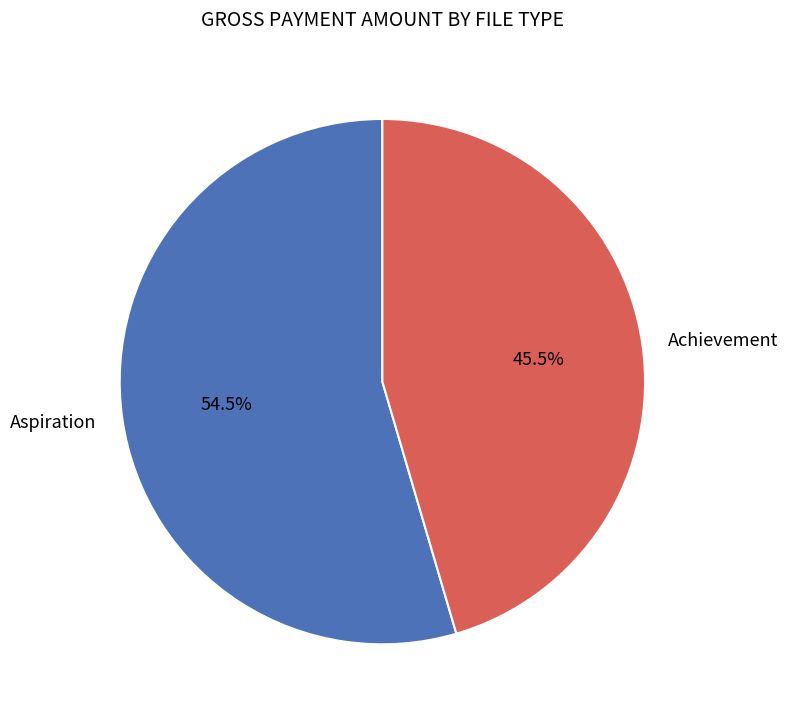

Count the number of slices in the pie.

2